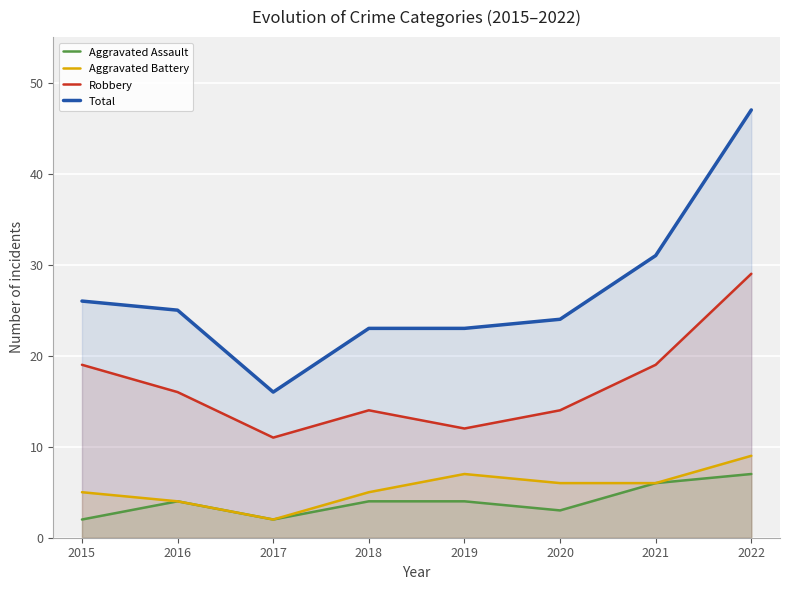

What are all the series names shown in the legend?

Aggravated Assault, Aggravated Battery, Robbery, Total